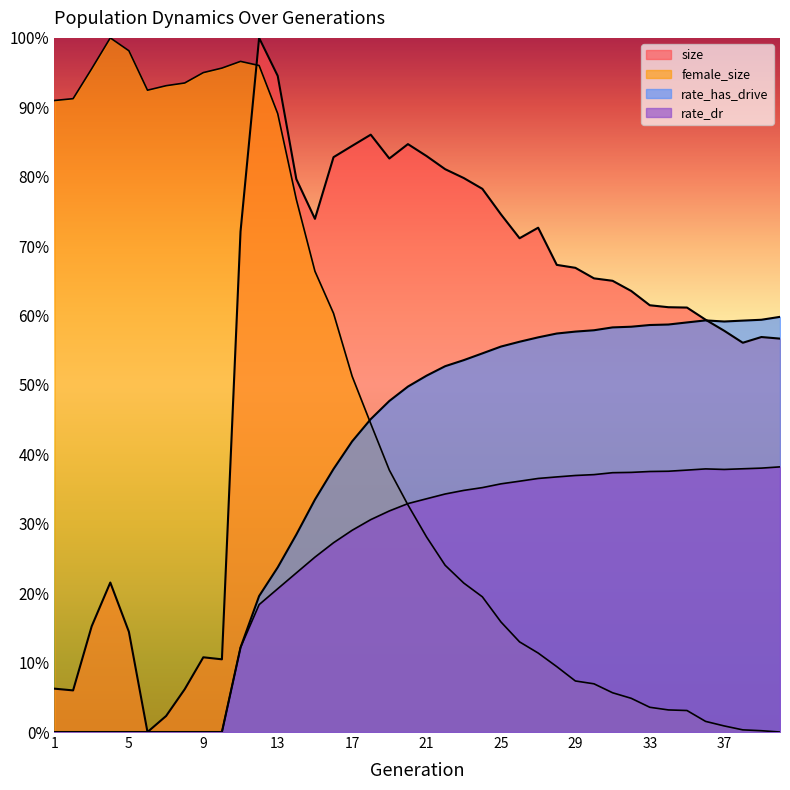

Reading left to right, what are all the values shown in this chart?

size: 1=0.1	2=0.1	3=0.2	4=0.2	5=0.1	6=0.0	7=0.0	8=0.1	9=0.1	10=0.1	11=0.7	12=1.0	13=0.9	14=0.8	15=0.7	16=0.8	17=0.8	18=0.9	19=0.8	20=0.8	21=0.8	22=0.8	23=0.8	24=0.8	25=0.7	26=0.7	27=0.7	28=0.7	29=0.7	30=0.7	31=0.7	32=0.6	33=0.6	34=0.6	35=0.6	36=0.6	37=0.6	38=0.6	39=0.6	40=0.6
female_size: 1=0.9	2=0.9	3=1.0	4=1.0	5=1.0	6=0.9	7=0.9	8=0.9	9=0.9	10=1.0	11=1.0	12=1.0	13=0.9	14=0.8	15=0.7	16=0.6	17=0.5	18=0.4	19=0.4	20=0.3	21=0.3	22=0.2	23=0.2	24=0.2	25=0.2	26=0.1	27=0.1	28=0.1	29=0.1	30=0.1	31=0.1	32=0.0	33=0.0	34=0.0	35=0.0	36=0.0	37=0.0	38=0.0	39=0.0	40=0.0
rate_has_drive: 1=0.0	2=0.0	3=0.0	4=0.0	5=0.0	6=0.0	7=0.0	8=0.0	9=0.0	10=0.0	11=0.1	12=0.2	13=0.2	14=0.3	15=0.3	16=0.4	17=0.4	18=0.5	19=0.5	20=0.5	21=0.5	22=0.5	23=0.5	24=0.5	25=0.6	26=0.6	27=0.6	28=0.6	29=0.6	30=0.6	31=0.6	32=0.6	33=0.6	34=0.6	35=0.6	36=0.6	37=0.6	38=0.6	39=0.6	40=0.6
rate_dr: 1=0.0	2=0.0	3=0.0	4=0.0	5=0.0	6=0.0	7=0.0	8=0.0	9=0.0	10=0.0	11=0.1	12=0.2	13=0.2	14=0.2	15=0.3	16=0.3	17=0.3	18=0.3	19=0.3	20=0.3	21=0.3	22=0.3	23=0.3	24=0.4	25=0.4	26=0.4	27=0.4	28=0.4	29=0.4	30=0.4	31=0.4	32=0.4	33=0.4	34=0.4	35=0.4	36=0.4	37=0.4	38=0.4	39=0.4	40=0.4